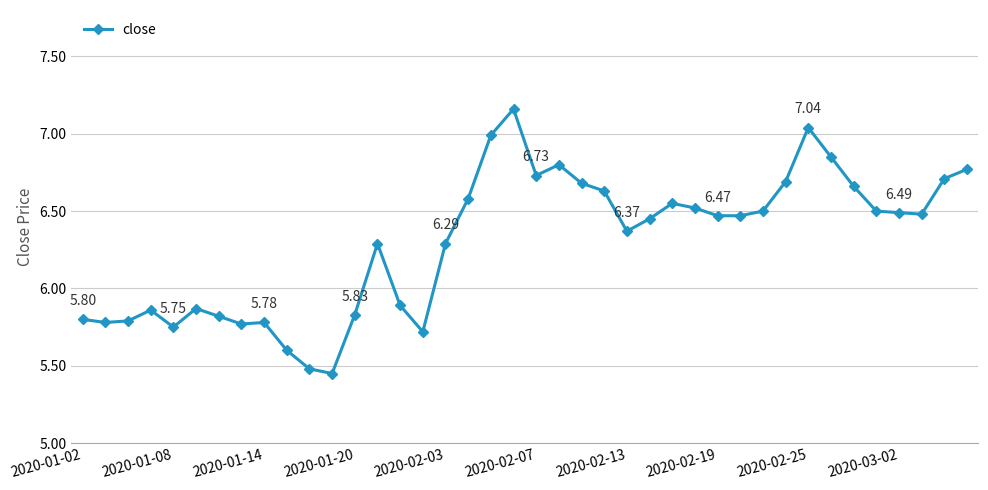

True or false: the data has more than 2 interior local peaks.

True